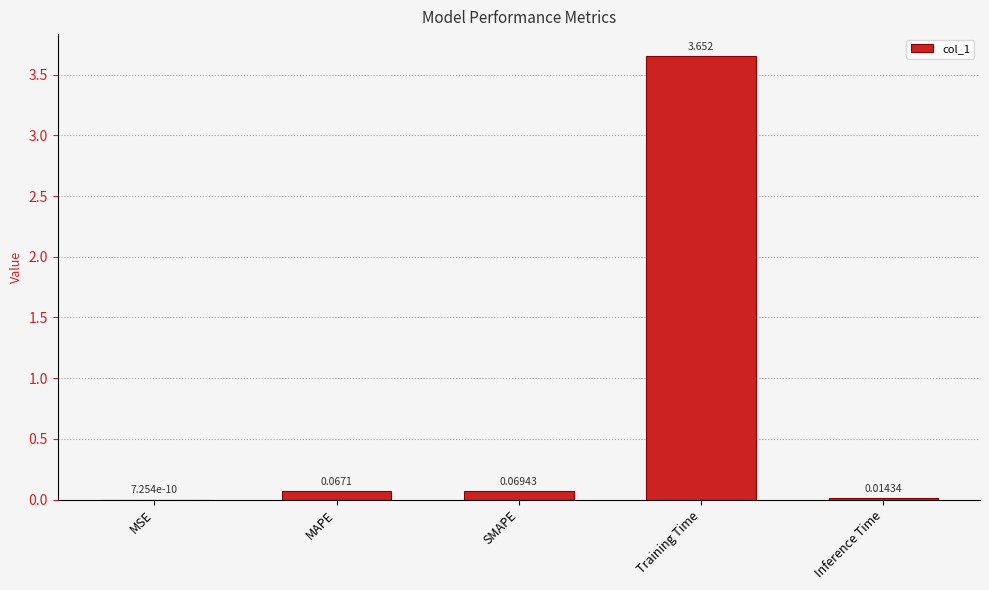

Where is the data nearest to the value 1?

SMAPE